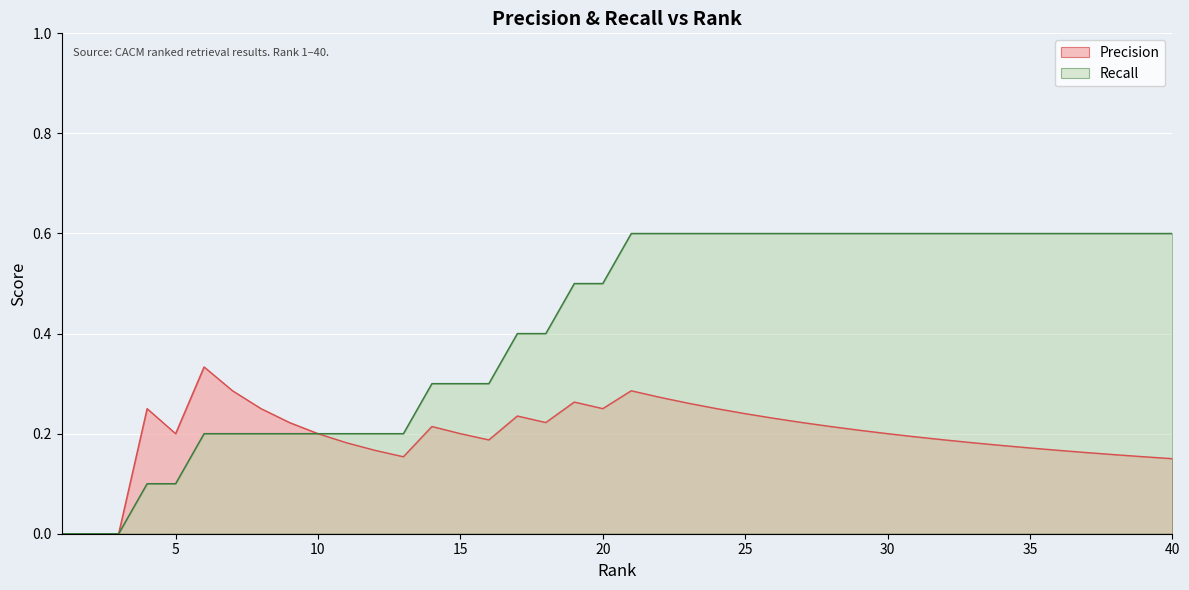

Which series has the largest range (max minus min)?

Recall